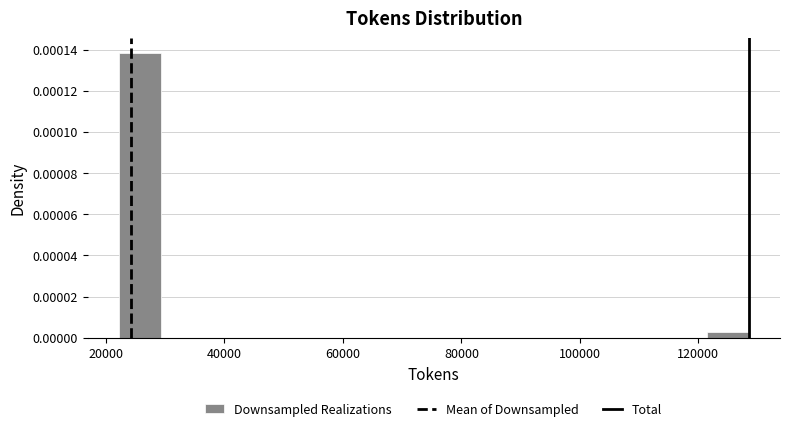

Around what value on the x-axis is the tallest bar? Give the approximate position of its centre, as read against the axis.

26000